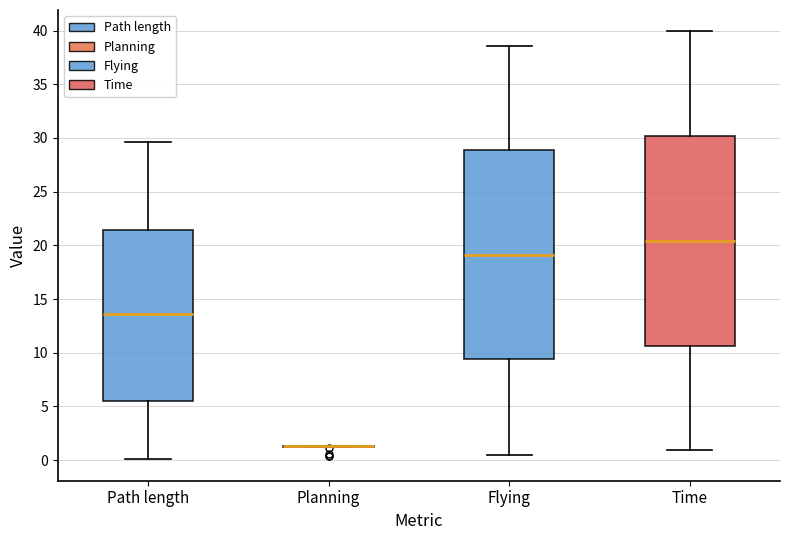

Reading left to right, transcribe this box plot: for each box, give where its median line is, the range the box spans, and where its two whiskers end, as read against the y-axis. The values are not printed on the chart, so give them approximately, as read against the axis.

Path length: median 13.5, box 5.5 to 21.5, whiskers 0.0 to 29.5
Planning: box collapsed to a line at 1.5, whiskers 1.0 to 1.5
Flying: median 19.0, box 9.5 to 29.0, whiskers 0.5 to 38.5
Time: median 20.5, box 10.5 to 30.0, whiskers 1.0 to 40.0